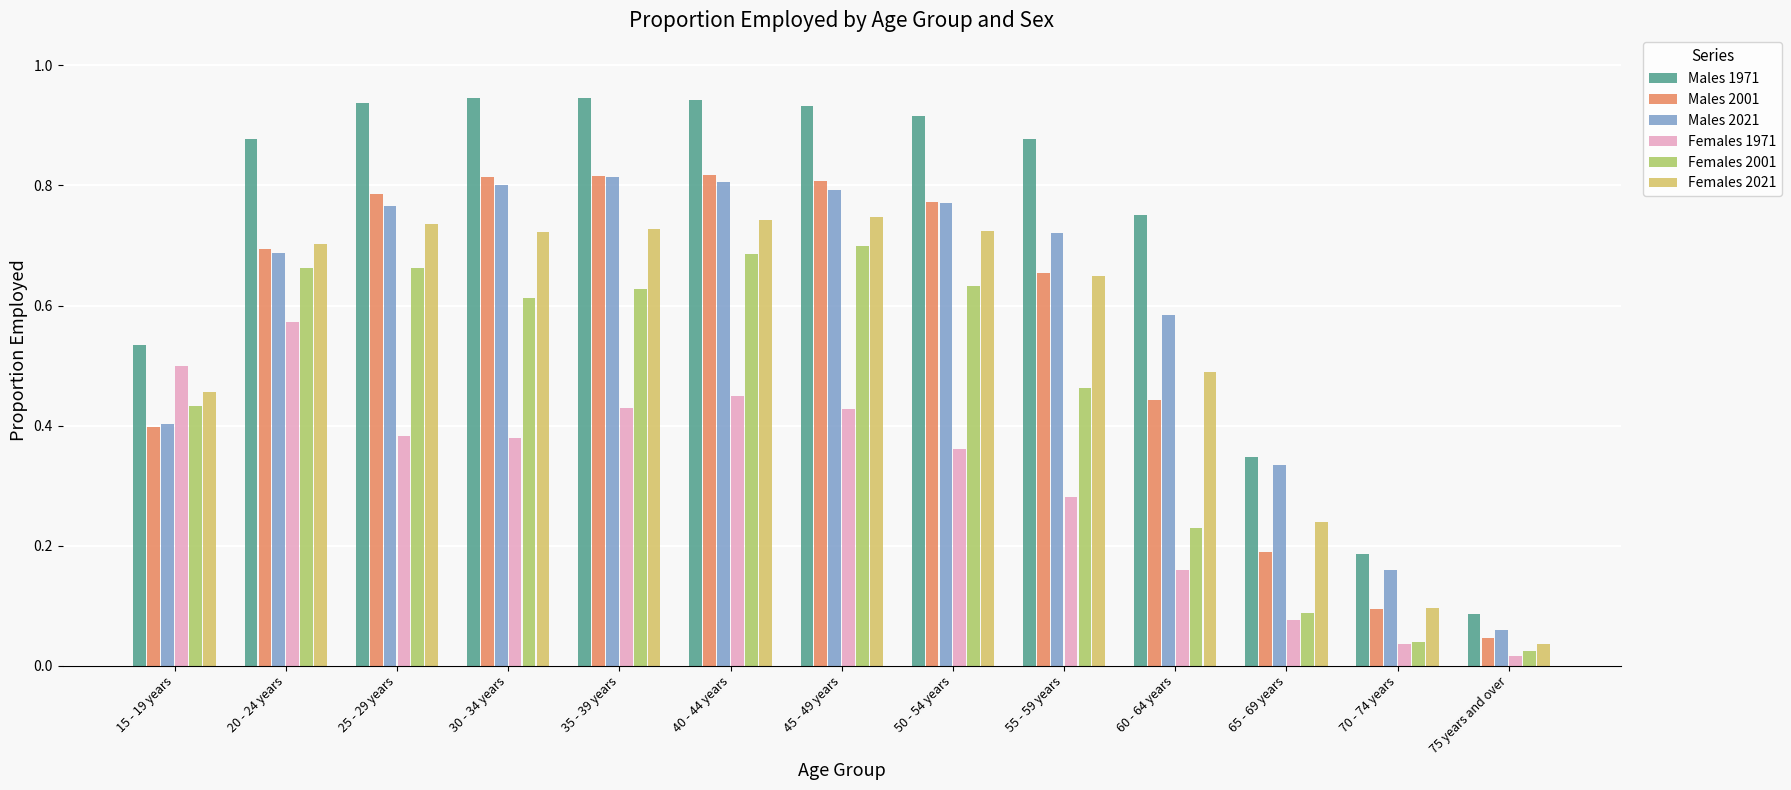

True or false: Males 2021 has a value of 0.6 at 65 - 69 years.

False